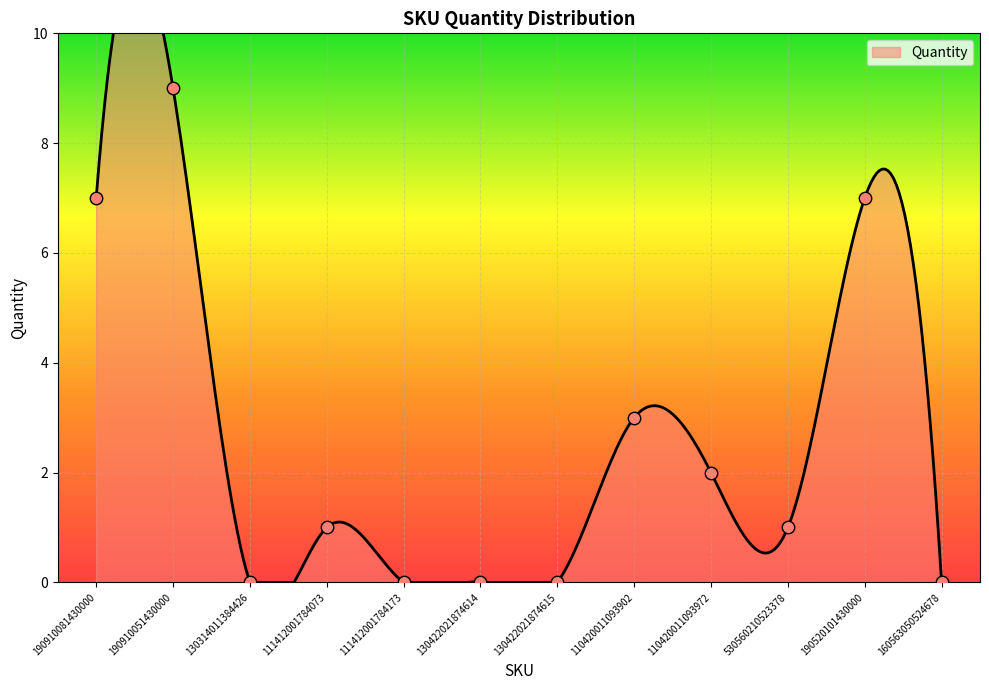

Between 130314011384426 and 111412001784073, which is larger?

111412001784073